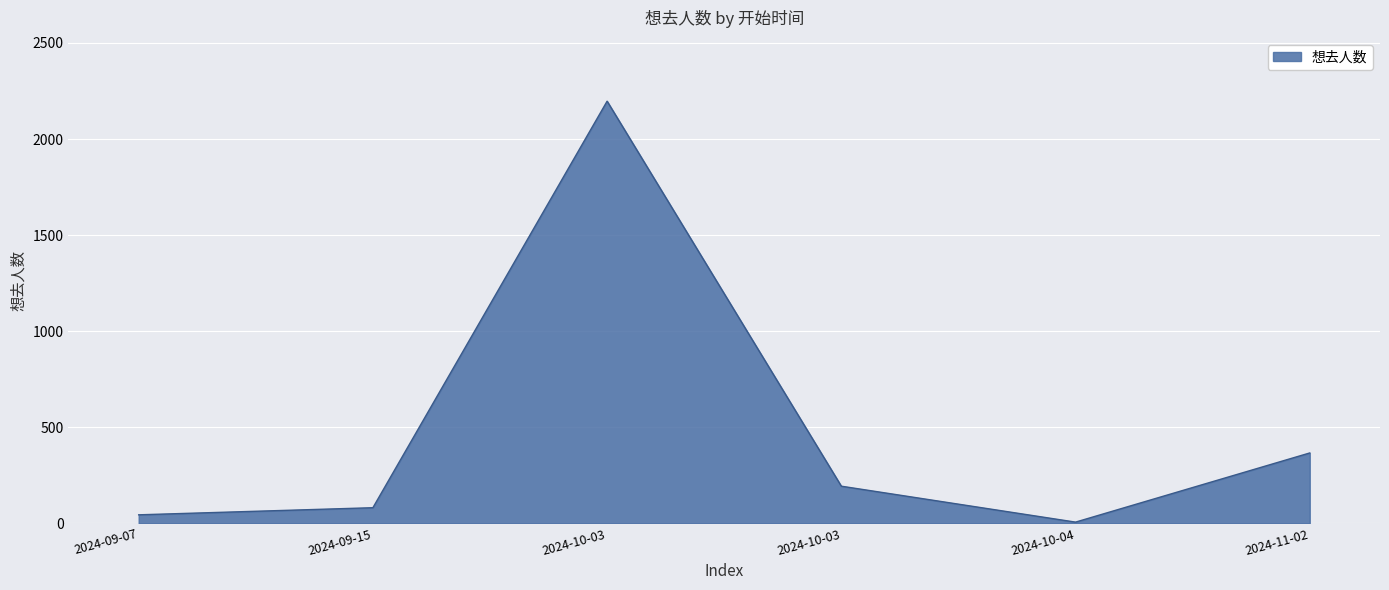

How many lines are shown in the chart?

1